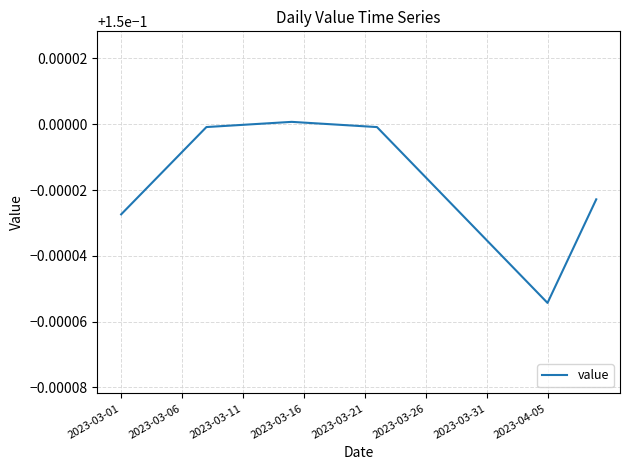

Reading left to right, what are all the values shown in this chart?

0.1	0.1	0.1	0.1	0.1	0.1	0.1	0.1	0.1	0.1	0.1	0.2	0.2	0.2	0.2	0.2	0.2	0.2	0.1	0.1	0.1	0.1	0.1	0.1	0.1	0.1	0.1	0.1	0.1	0.1	0.1	0.1	0.1	0.1	0.1	0.1	0.1	0.1	0.1	0.1